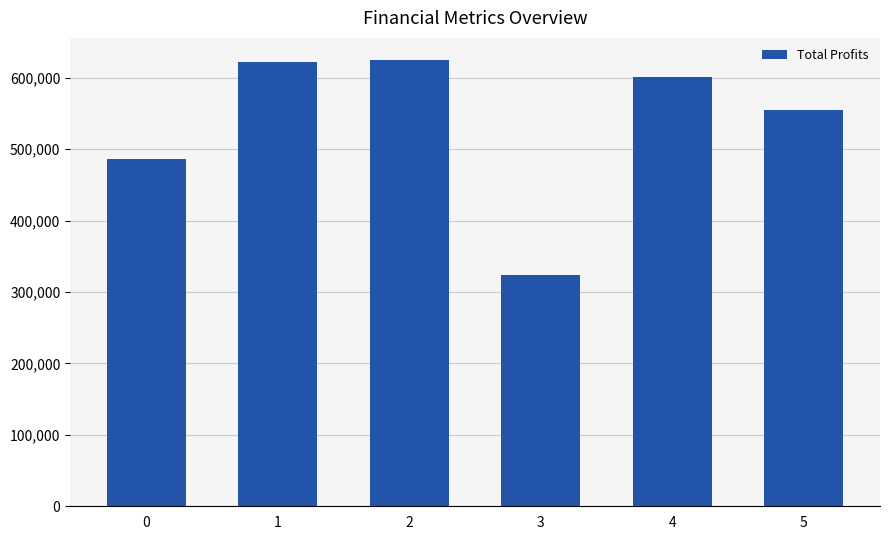

What is the sum of all values?

3211446.7